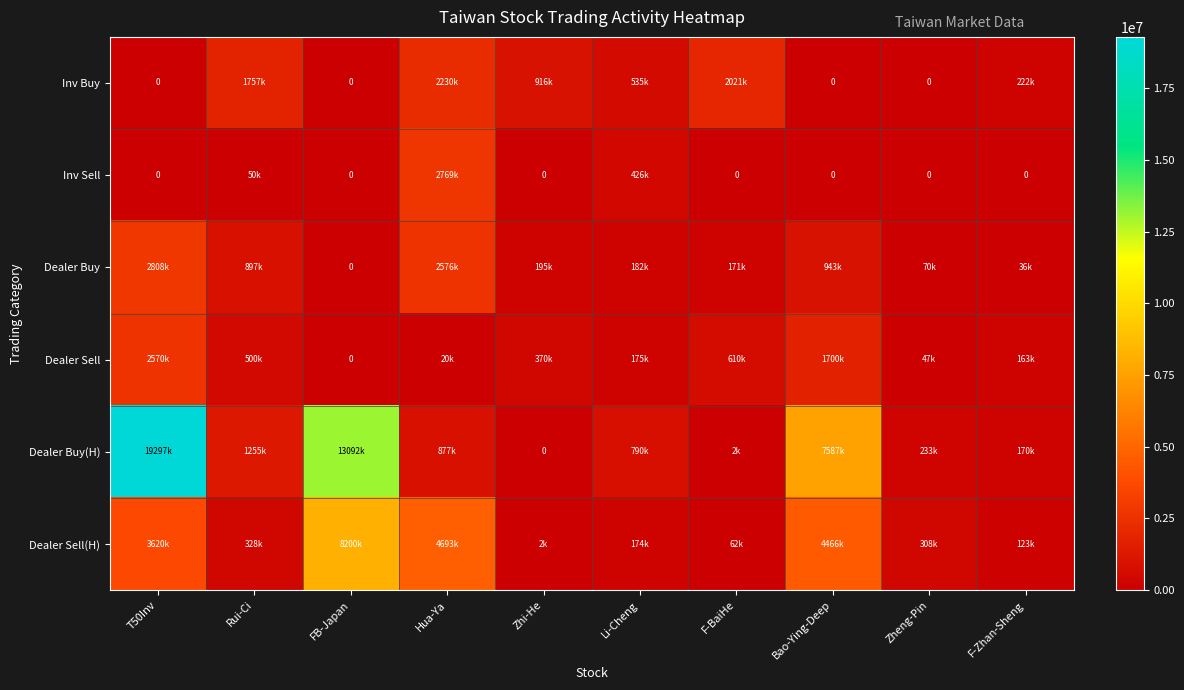

True or false: Dealer Sell has a value of 175000 at Li-Cheng.

True